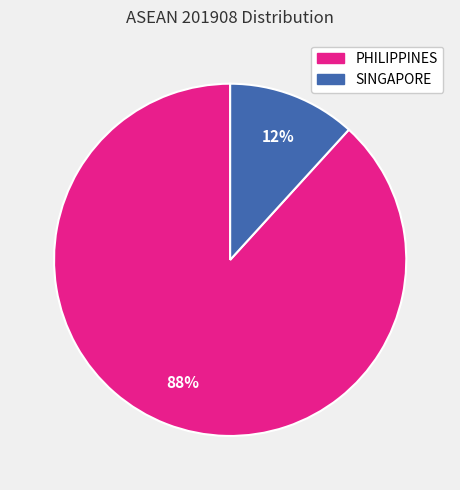

What percentage is the PHILIPPINES slice, to the nearest percent?

88%